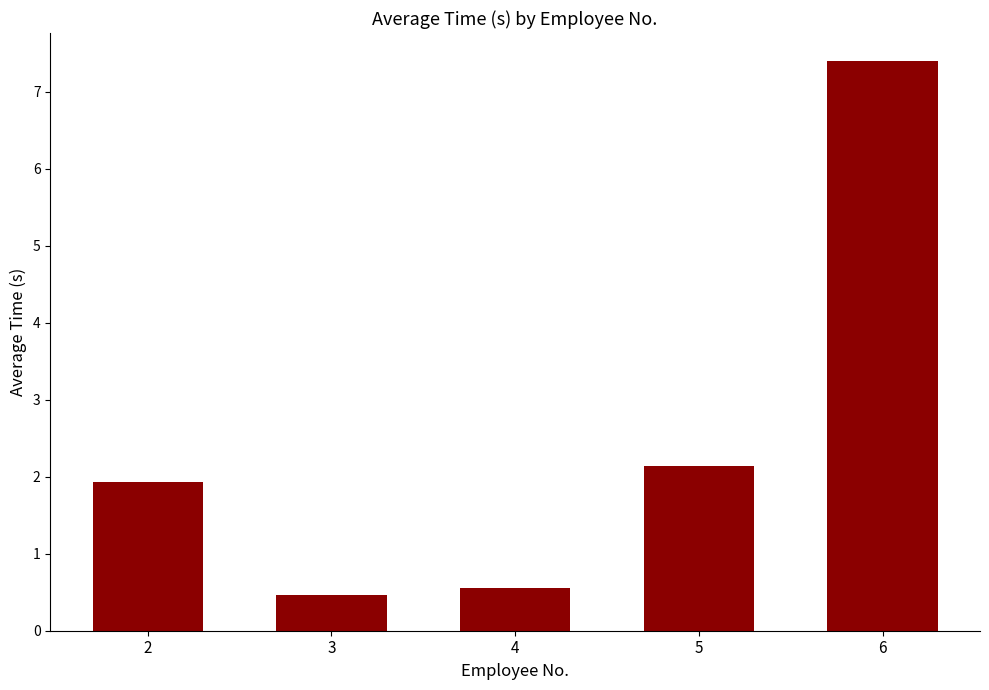

Reading left to right, list all the values displayed in this chart.

2=1.9	3=0.5	4=0.6	5=2.1	6=7.4